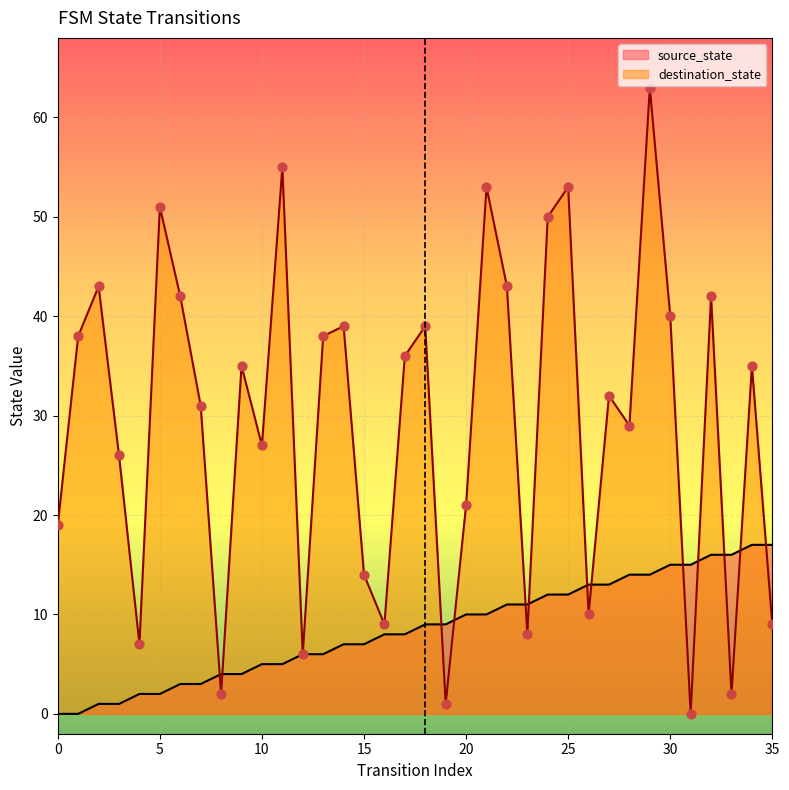

What is the total value across all series at 22?

54